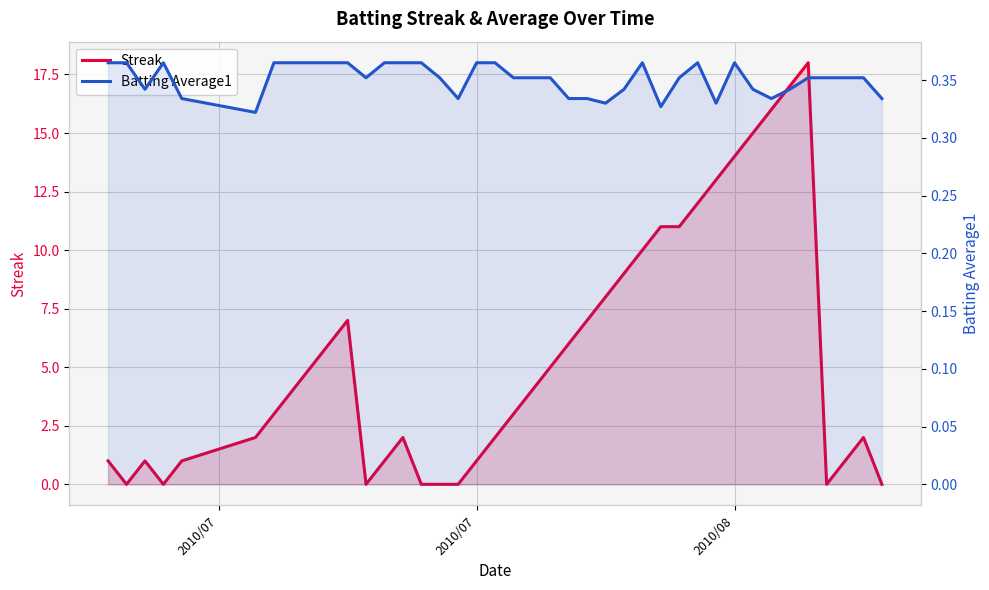

How many values in the Streak series exceed 4?

18